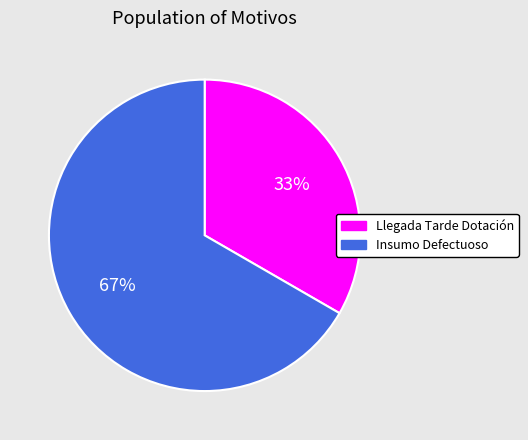

Count the number of slices in the pie.

2